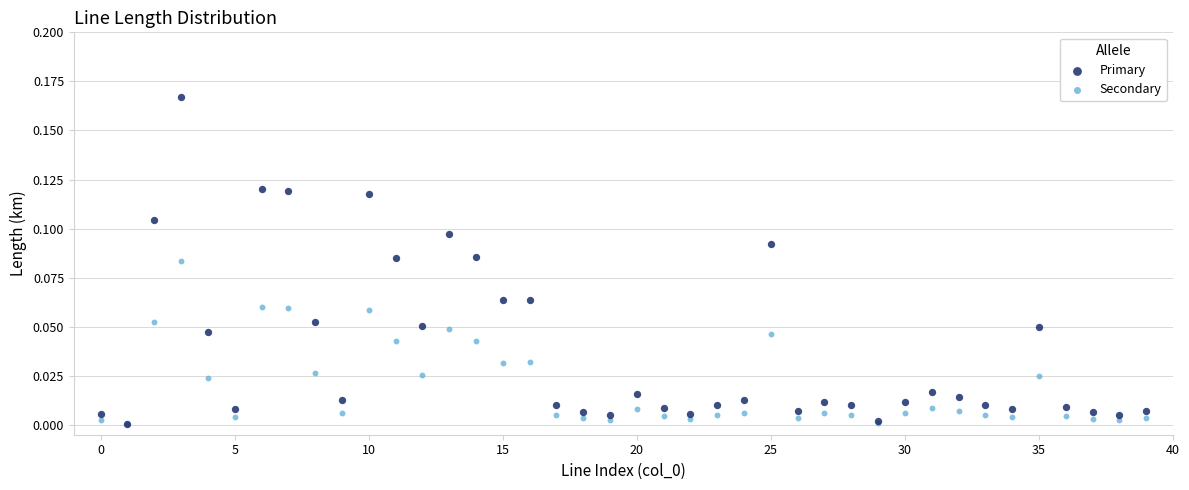

Which series reaches the maximum Y coordinate?

Primary